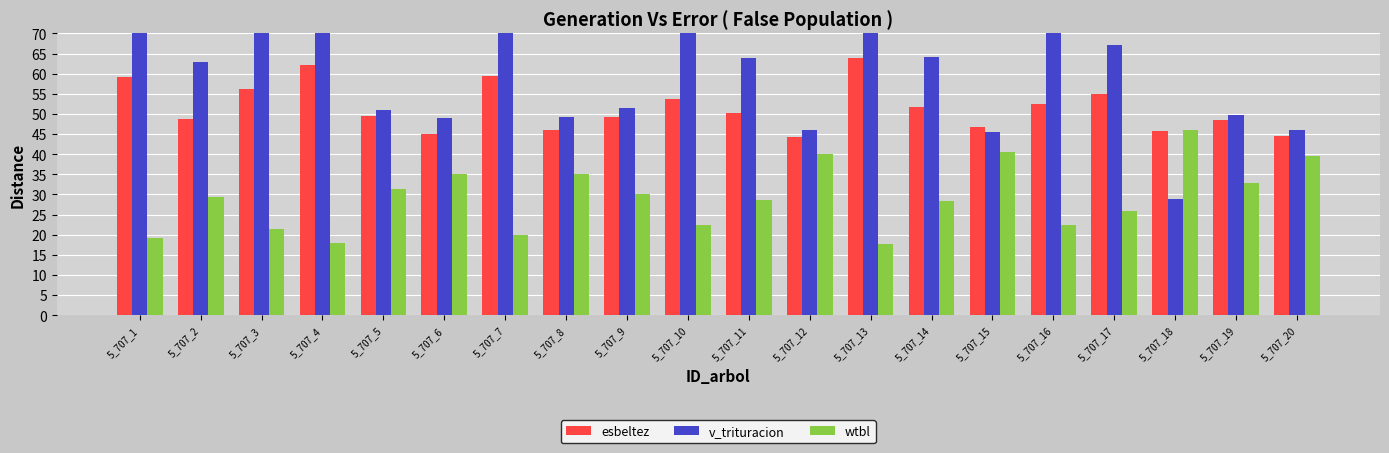

What is the sum of the v_trituracion values at 5_707_12 and 5_707_16?

116.6